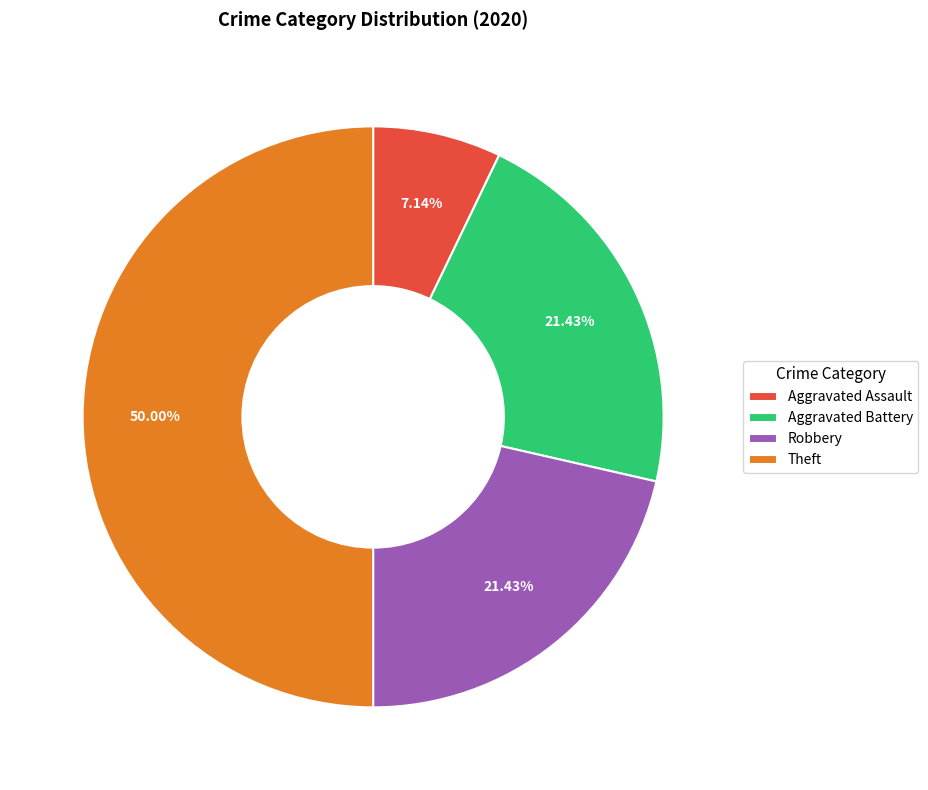

To the nearest percent, what is the average slice percentage?

25%